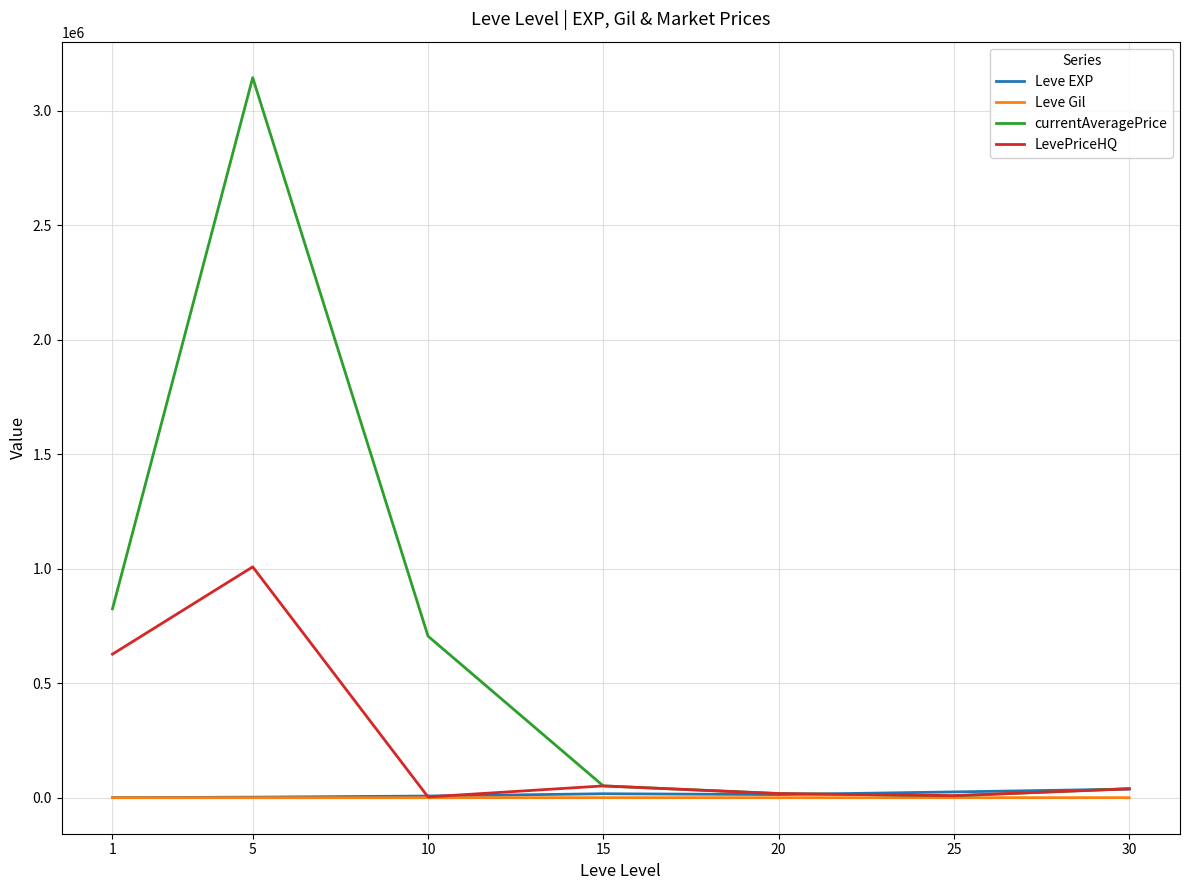

Which series has the largest total across all categories?

currentAveragePrice